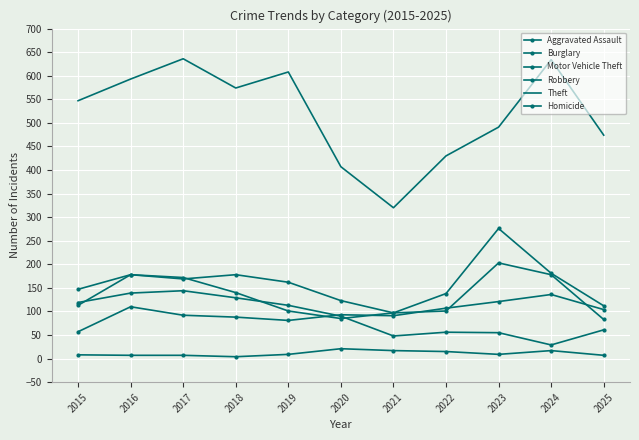

At which category does the chart reach its minimum across all series?

2018